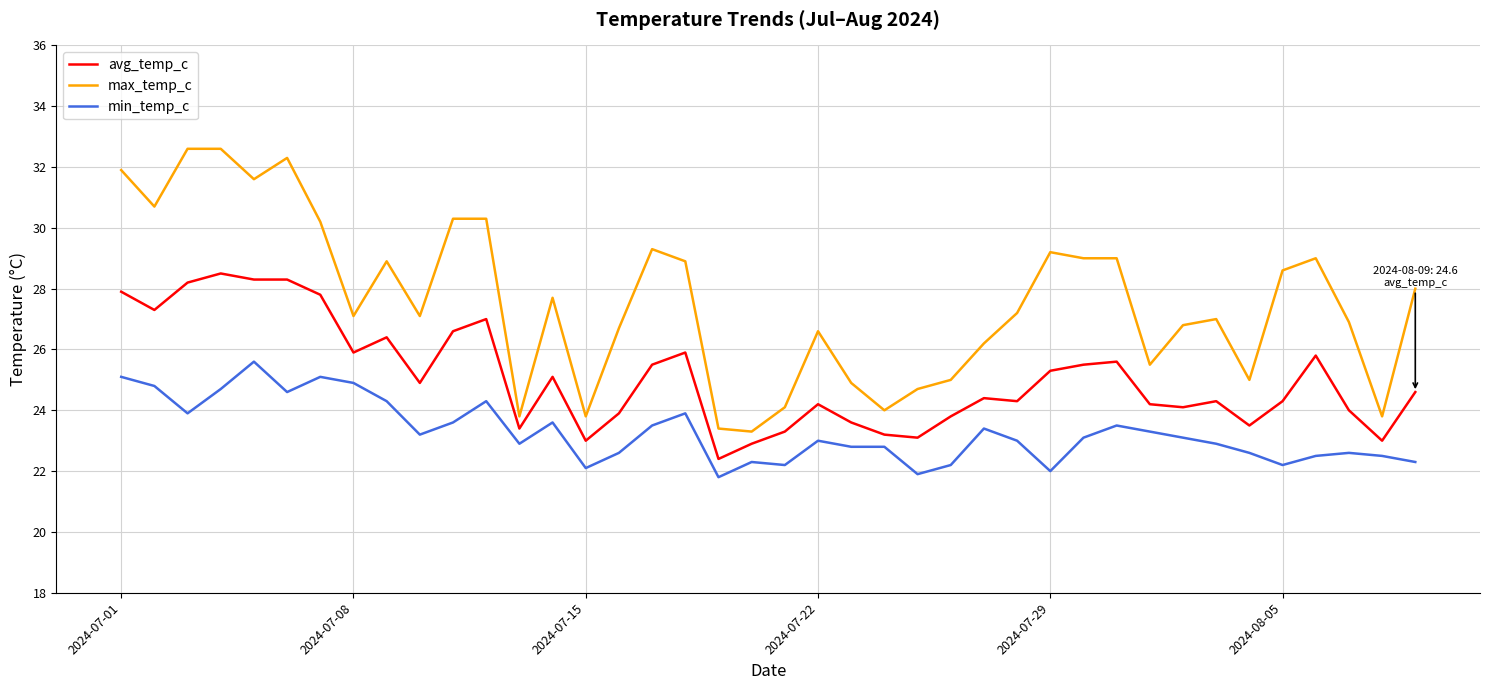

What is the difference between the second highest and minimum values in the avg_temp_c series?

5.9